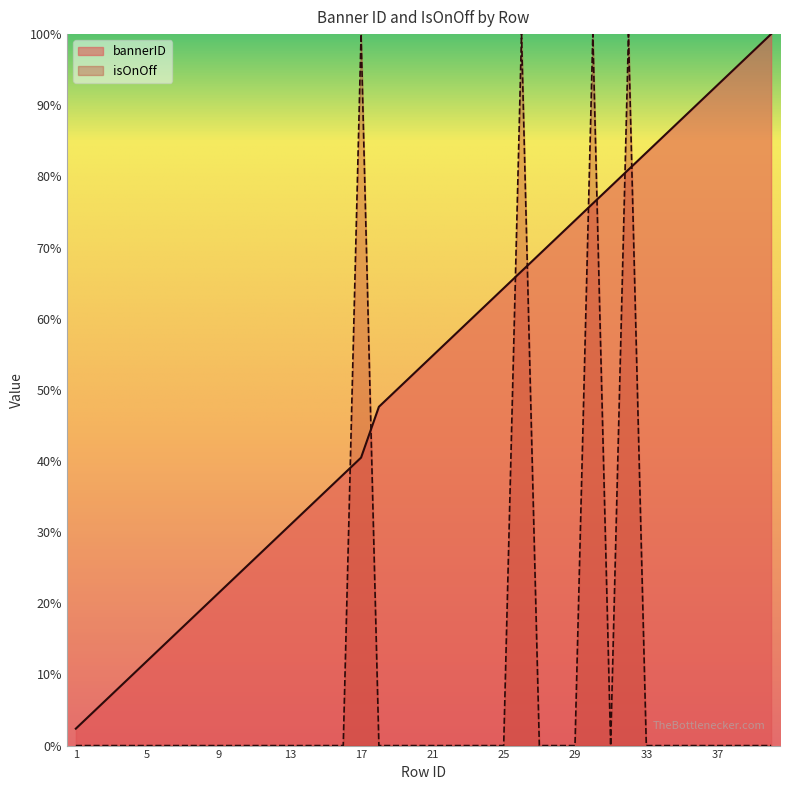

Does the chart display data point markers on the line(s)?

No